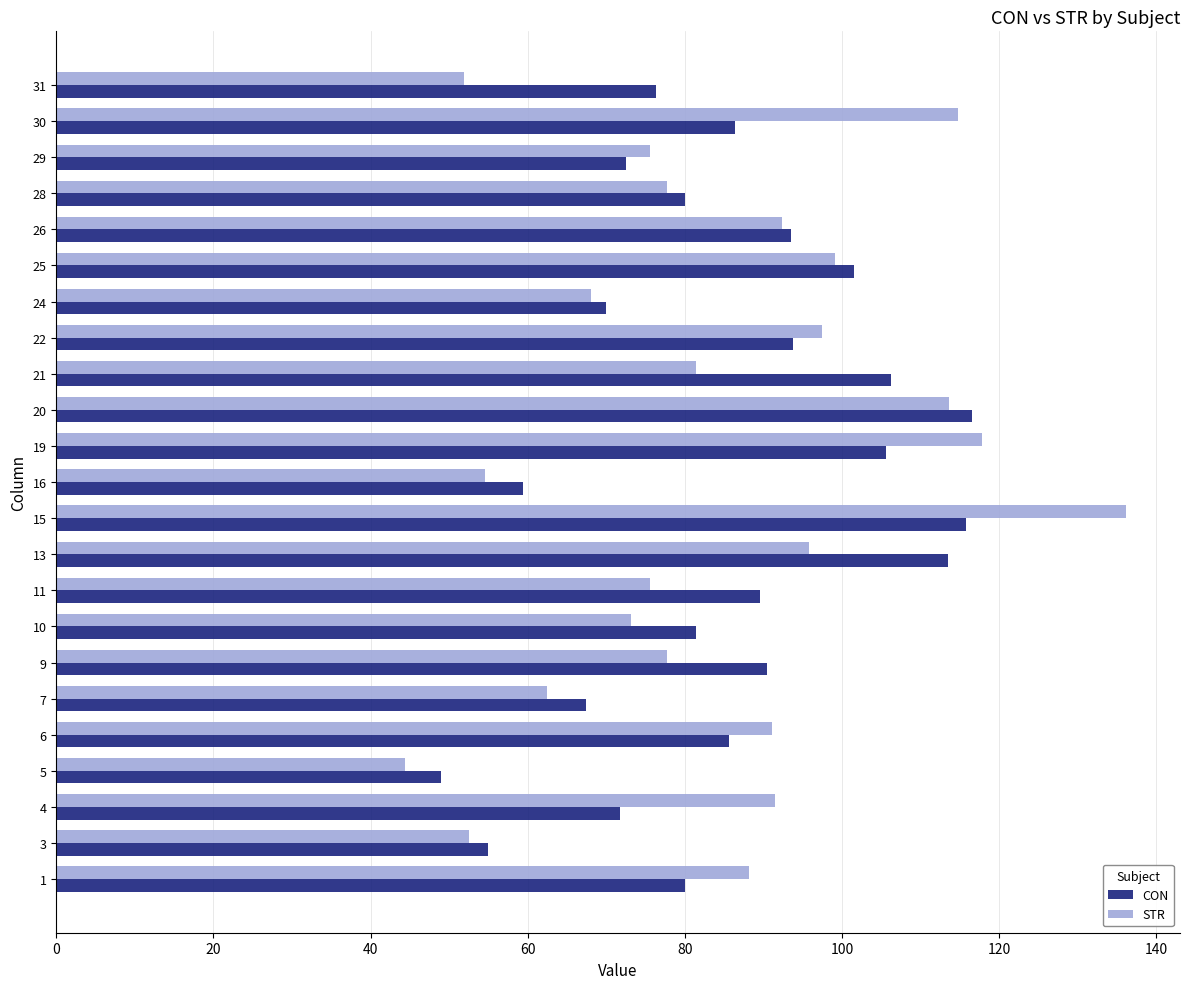

What is the difference between the maximum and second lowest values in the CON series?

61.6